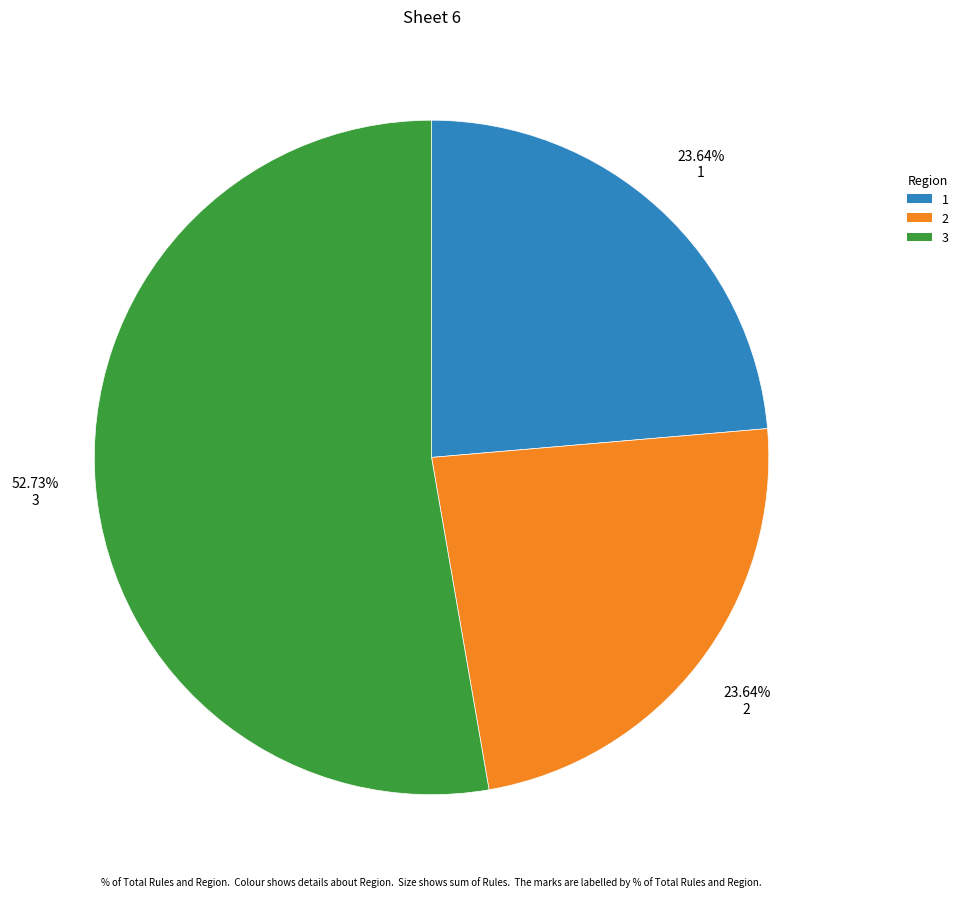

Which category accounts for the majority?

3